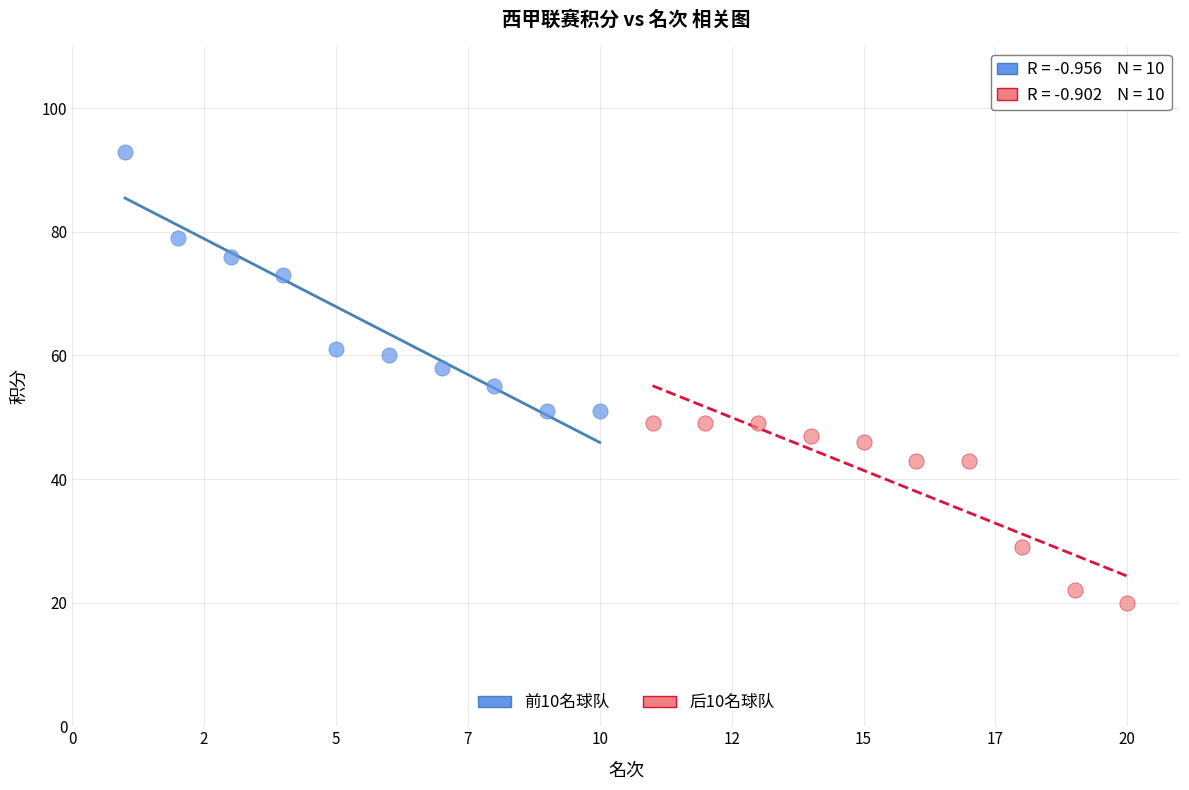

Which series has the widest spread of Y values?

前10名球队